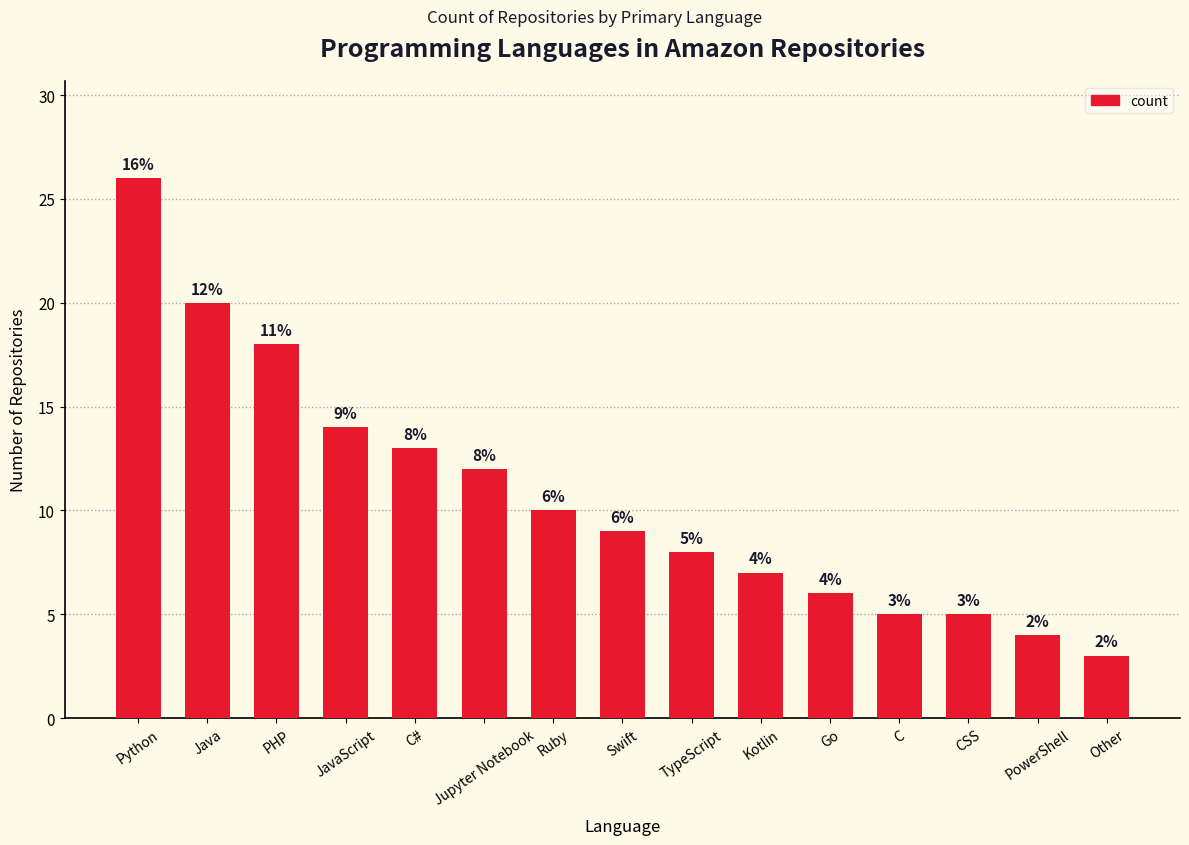

Approximately how many times larger is the value at Python compared to Go?

4.3